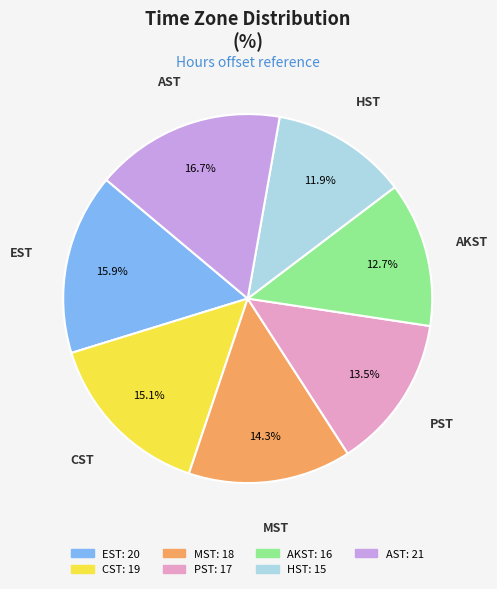

The CST slice represents 10% of the pie. True or false?

False